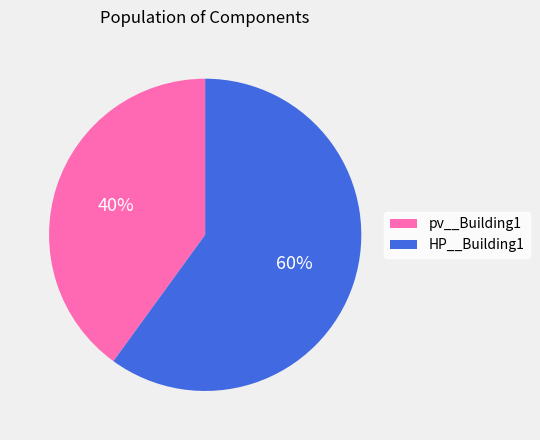

Between pv__Building1 and HP__Building1, which is larger?

HP__Building1